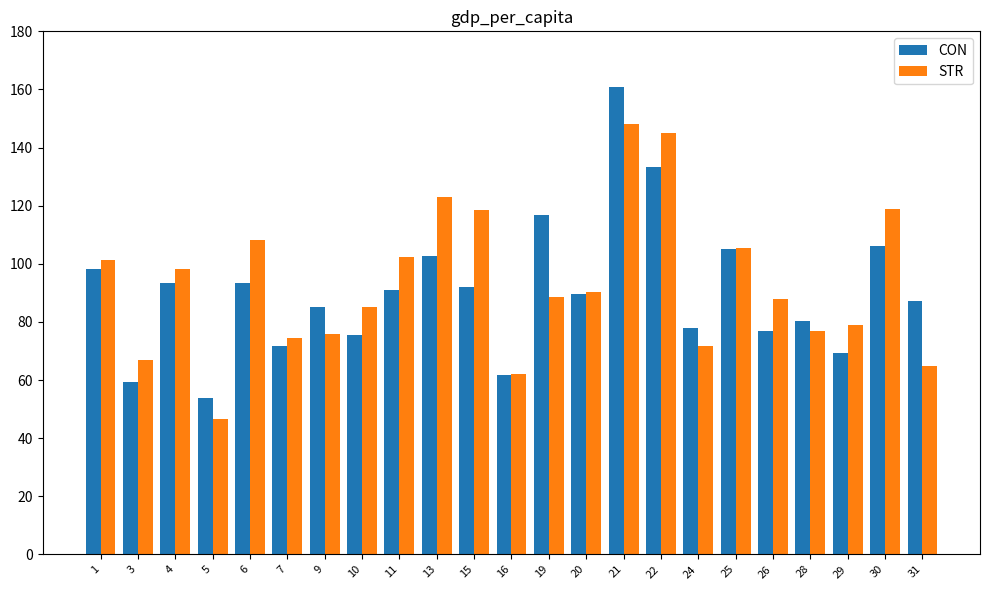

What is the value of the CON bar at the 15th from the left?

161.0